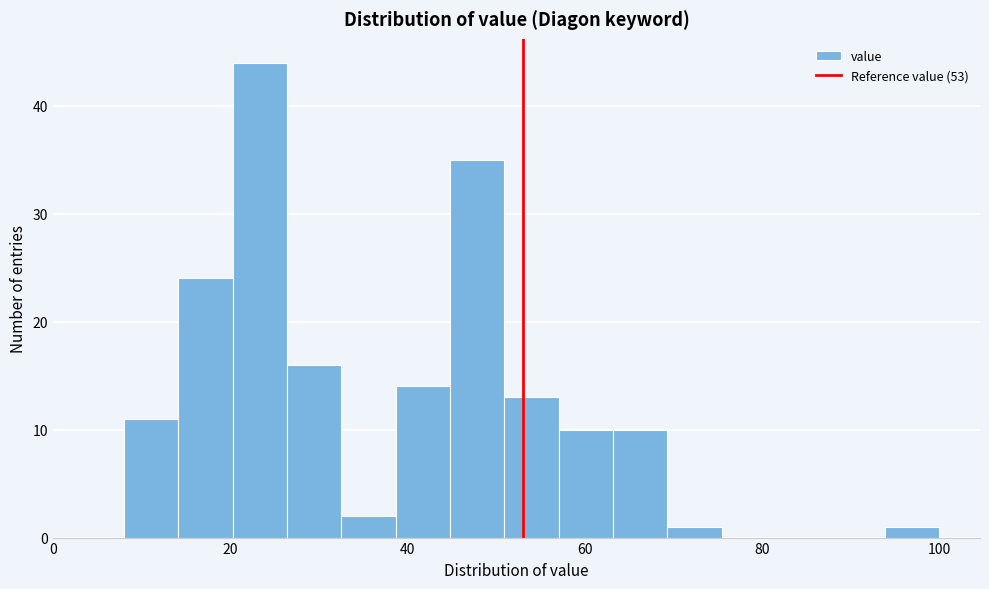

Read against the x-axis, roughly where is the centre of the tallest bar?

24